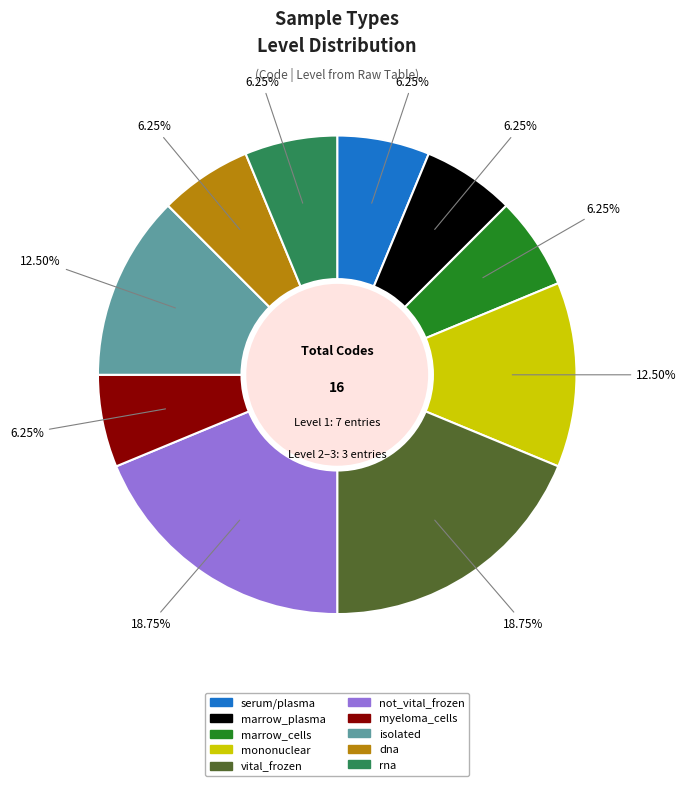

Is the sum of rna and isolated greater than half?

No